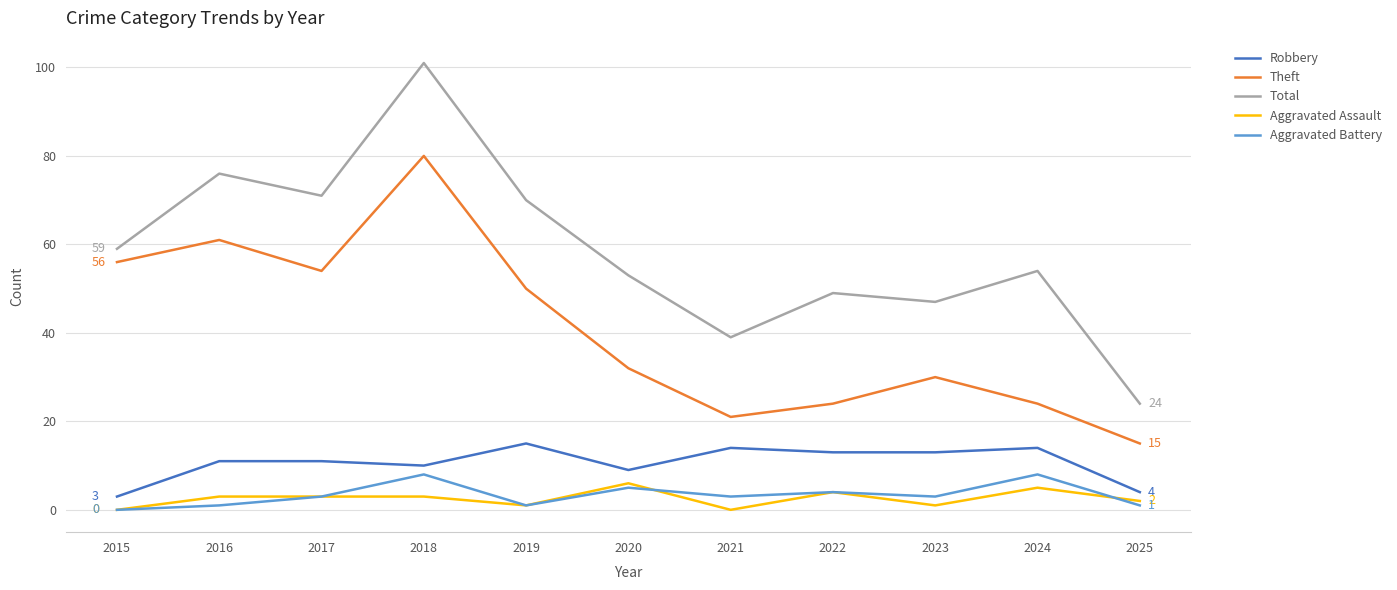

Which series has the largest total across all categories?

Total